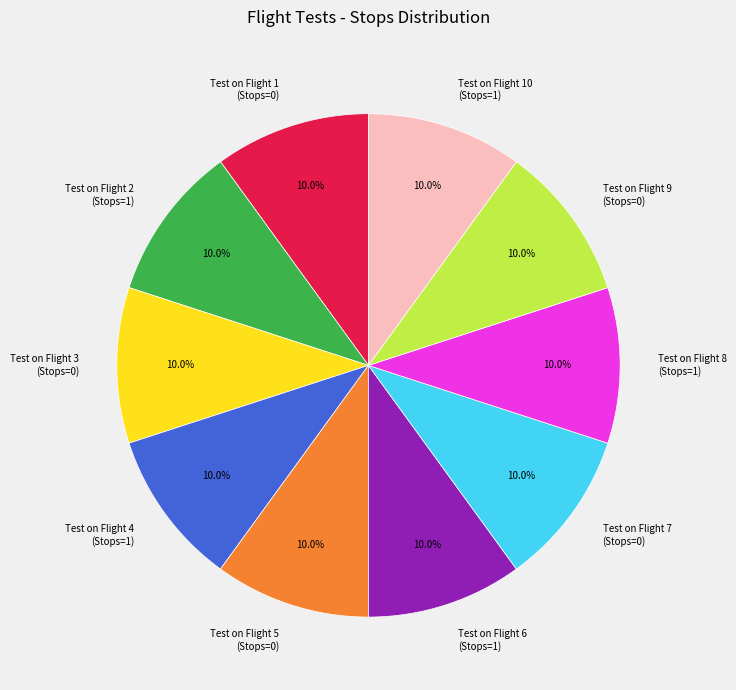

Count the number of slices in the pie.

10